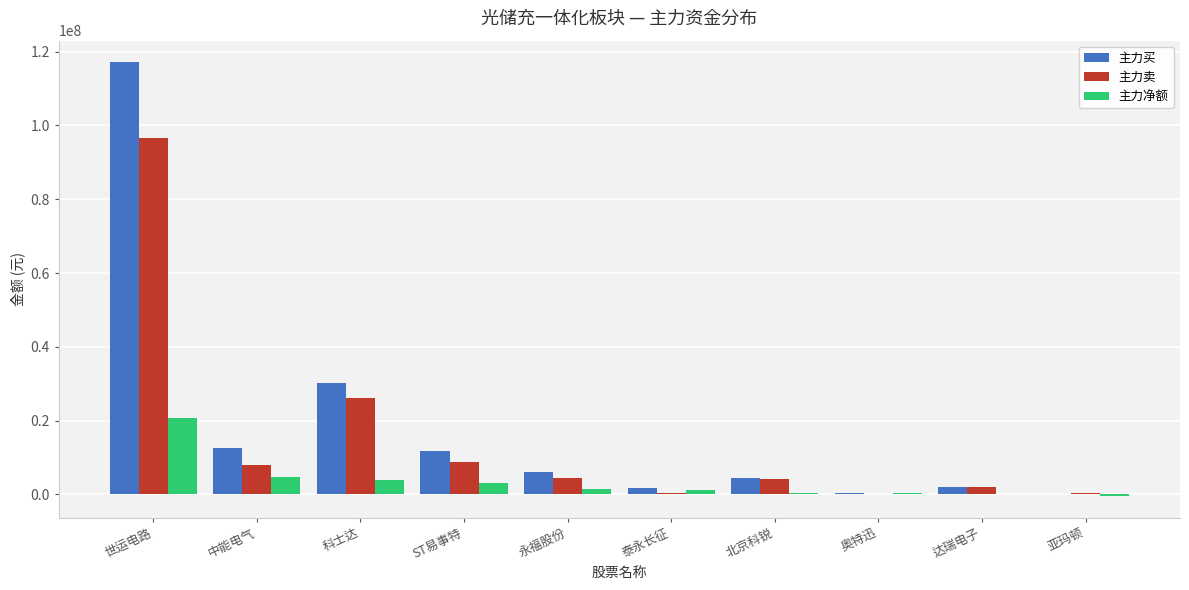

Which series changed the most between 北京科锐 and 亚玛顿?

主力买